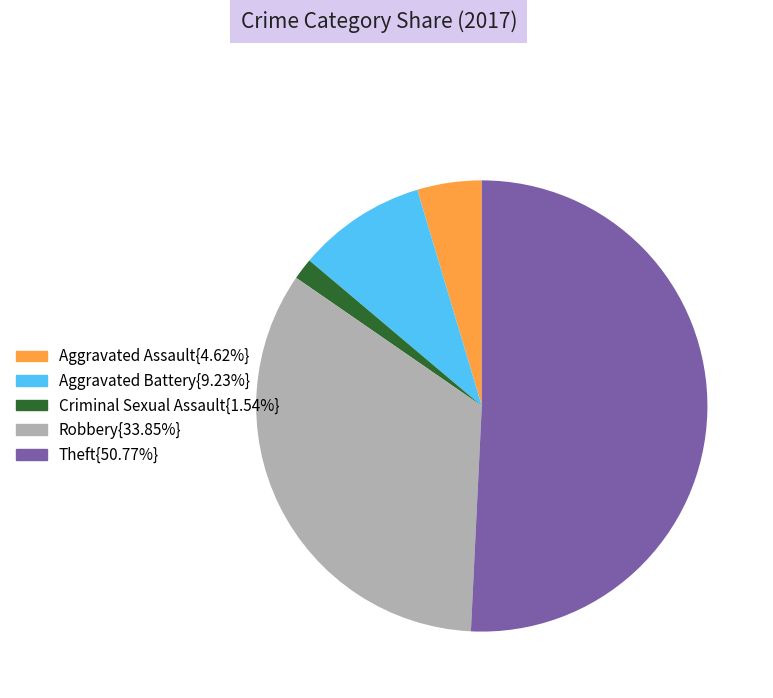

Does any single category account for the majority?

Yes